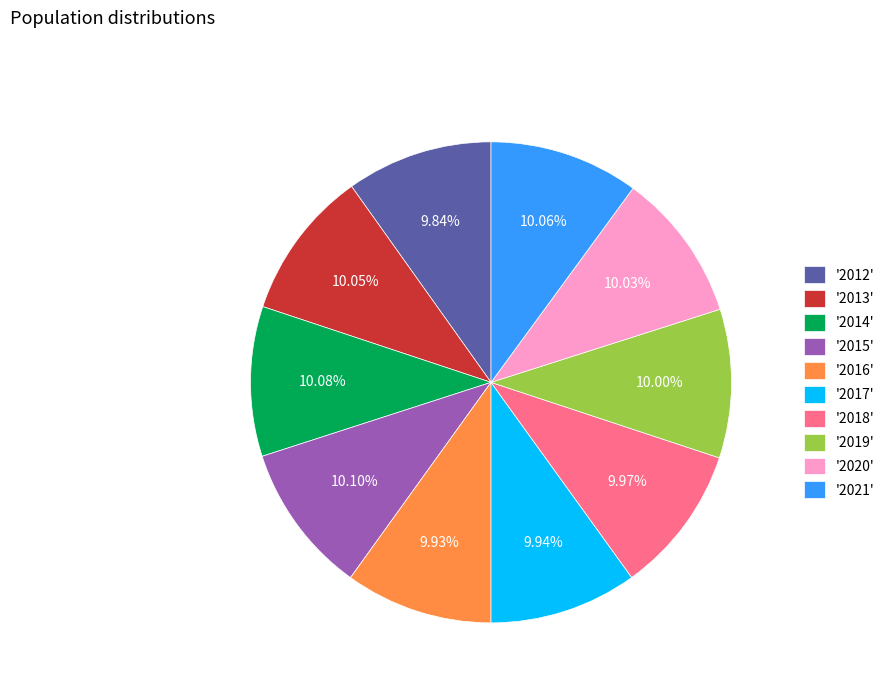

Approximately how many times larger is the value at '2012' compared to '2017'?

1.0